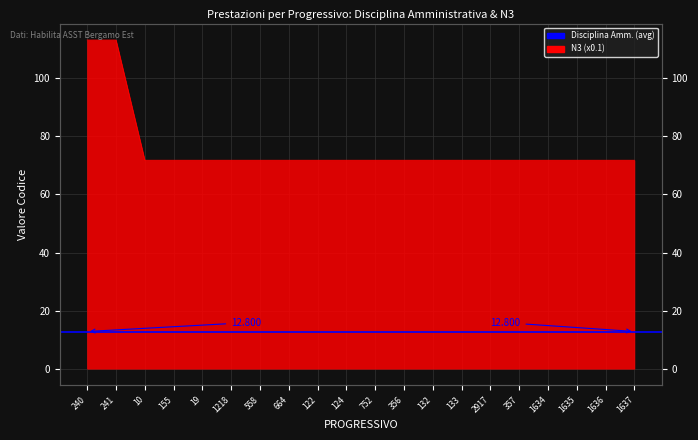

What is the sum of the values at 752 and 19?

143.6